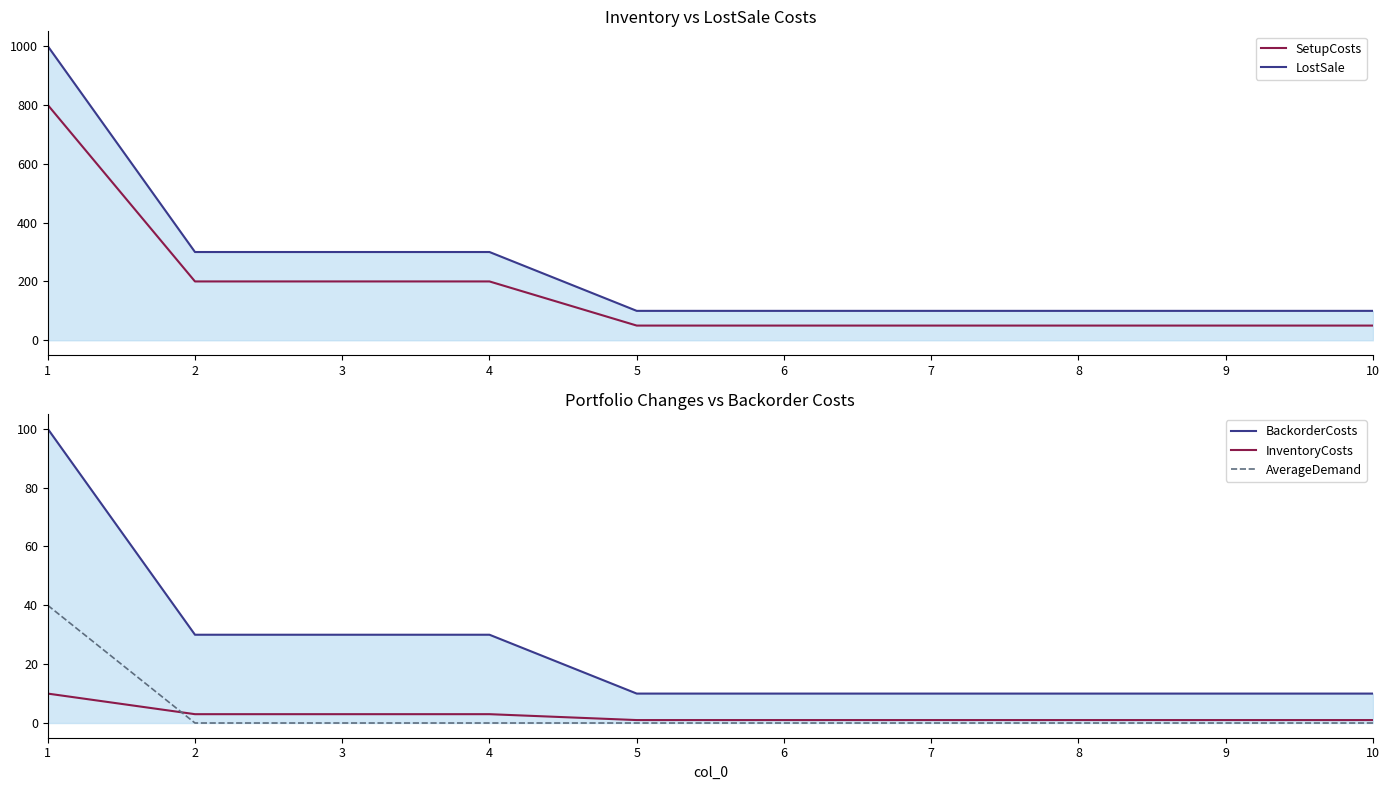

How many distinct data groups are displayed?

5